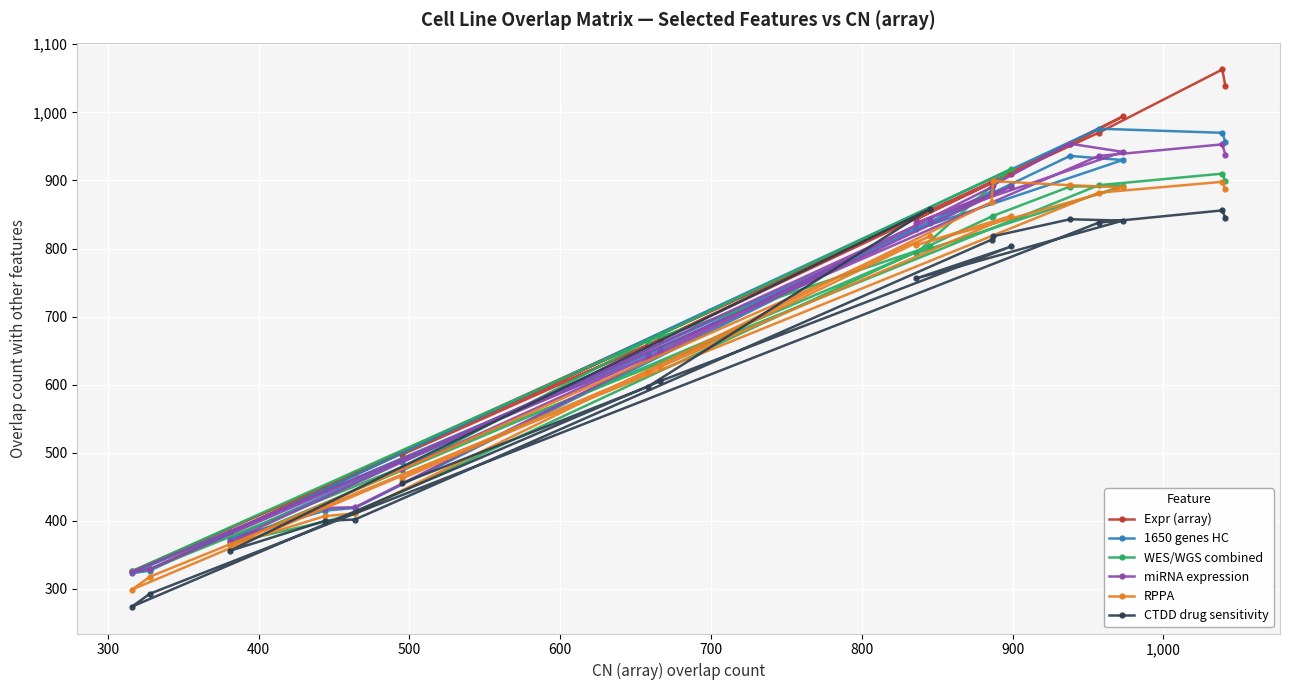

What is the value of the Expr (array) point at the 14th from the left?

953